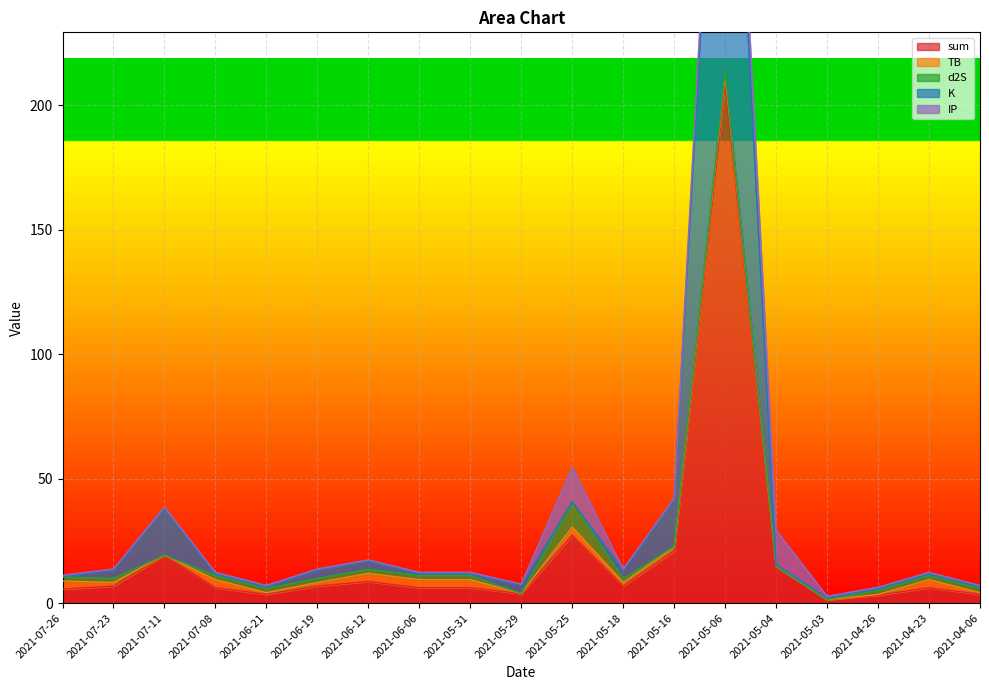

The value of K at 2021-07-08 is 0.2. True or false?

False